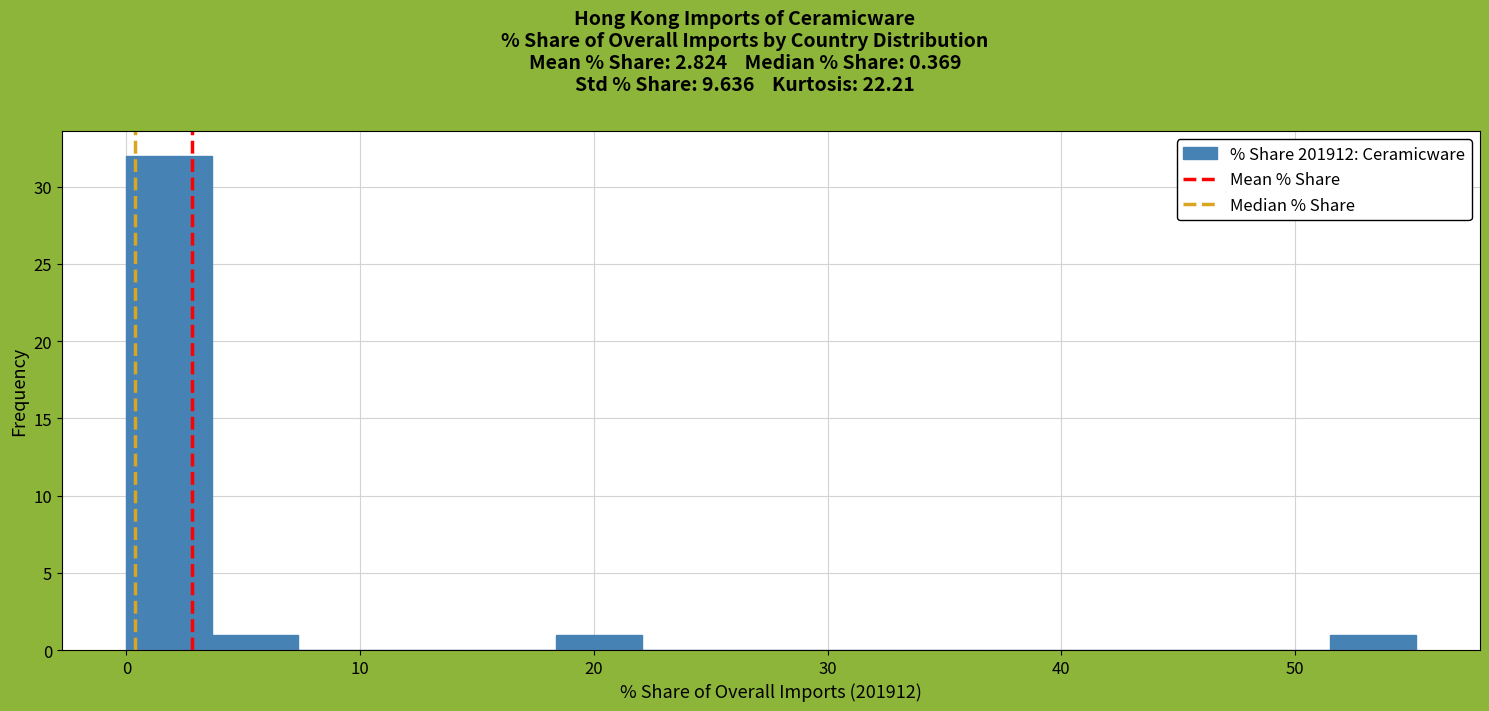

Around what value on the x-axis is the tallest bar? Give the approximate position of its centre, as read against the axis.

2